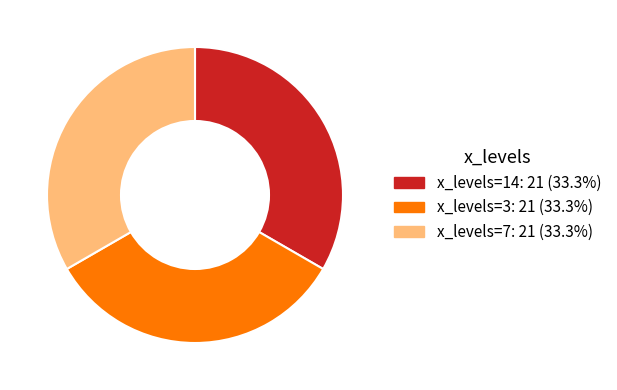

Is there a majority slice in this chart?

No